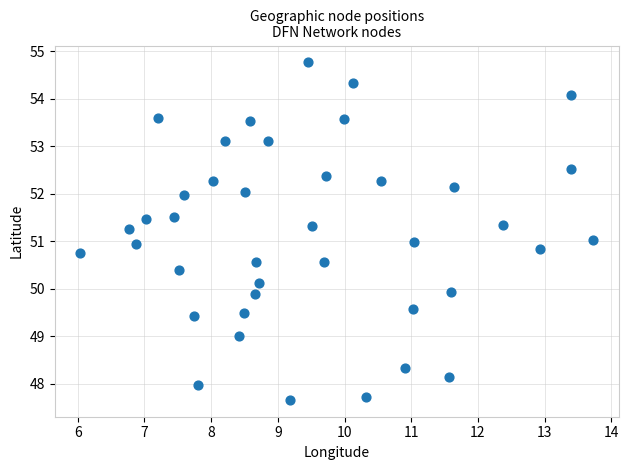

What is the range of X values (max minus min)?

7.7